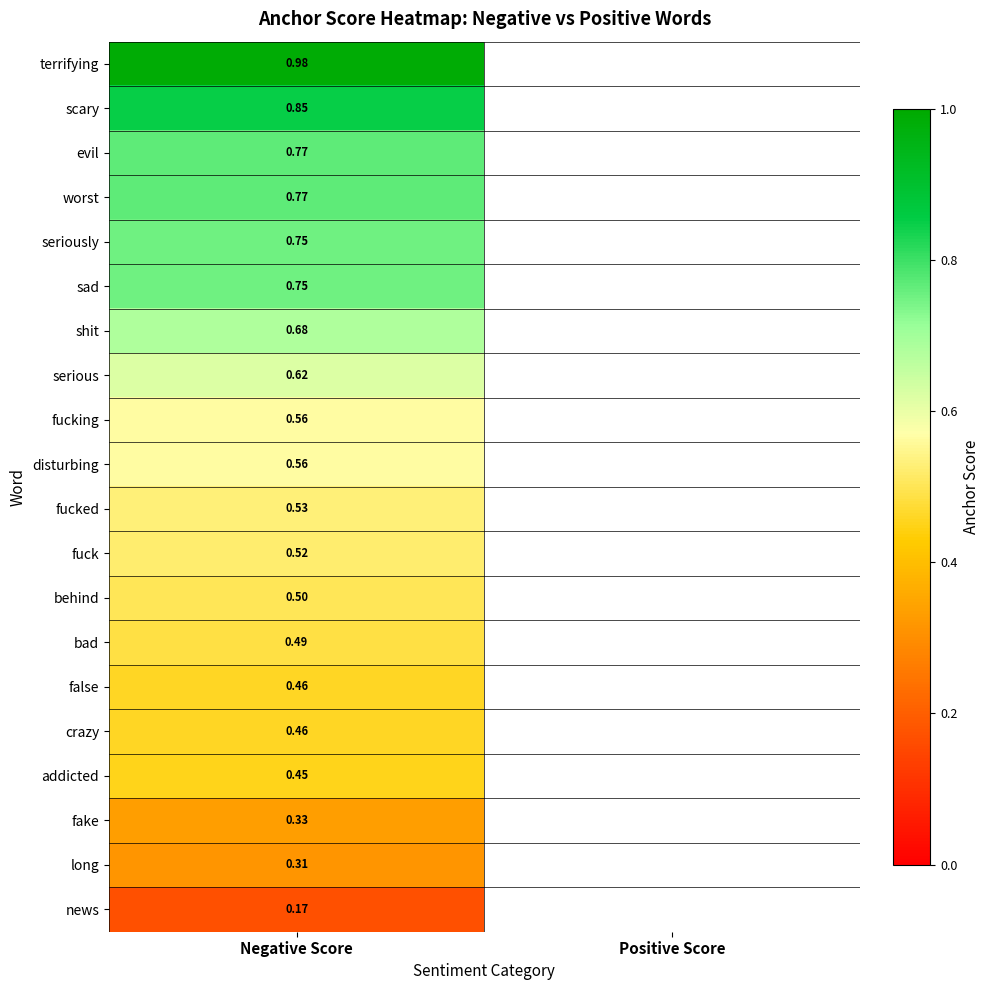

Count the number of data series in this chart.

20